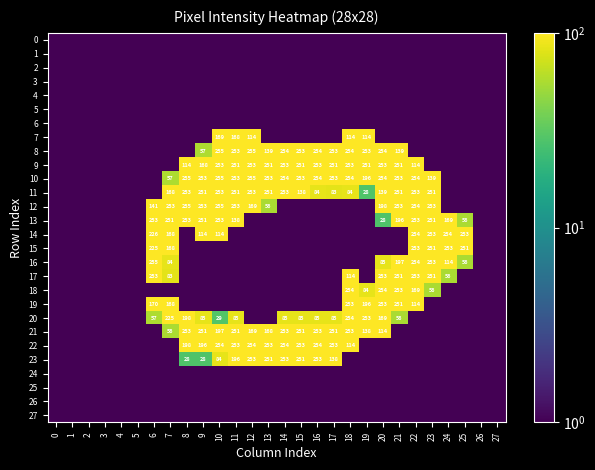

At how many categories does at least one series exceed 165?

20